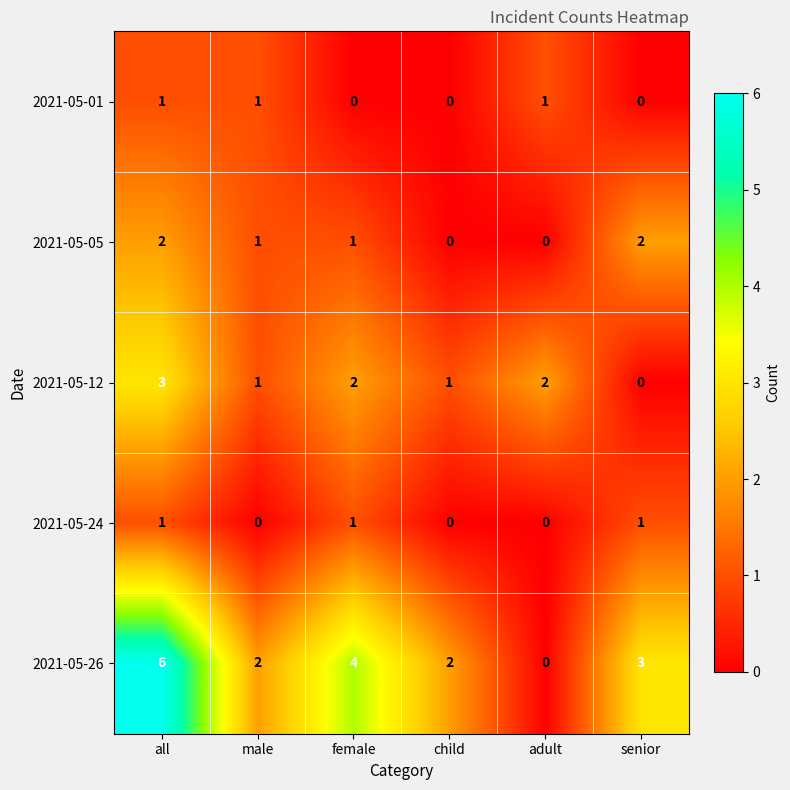

What is the greatest value displayed?

6